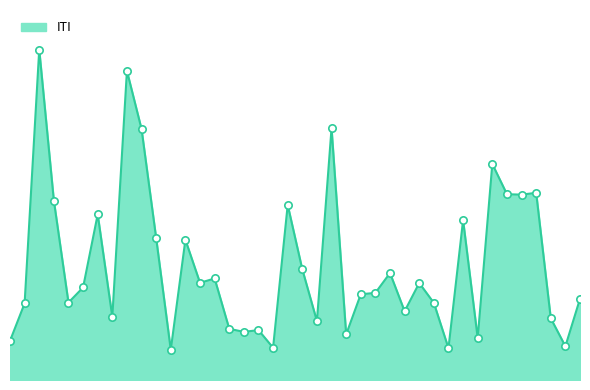

Does the chart have visible grid lines?

No